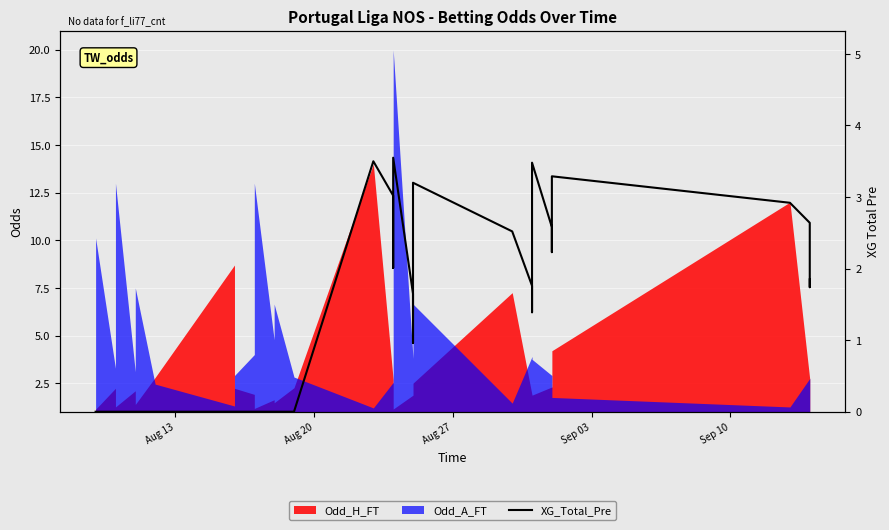

What is the sum of all values?

53.8